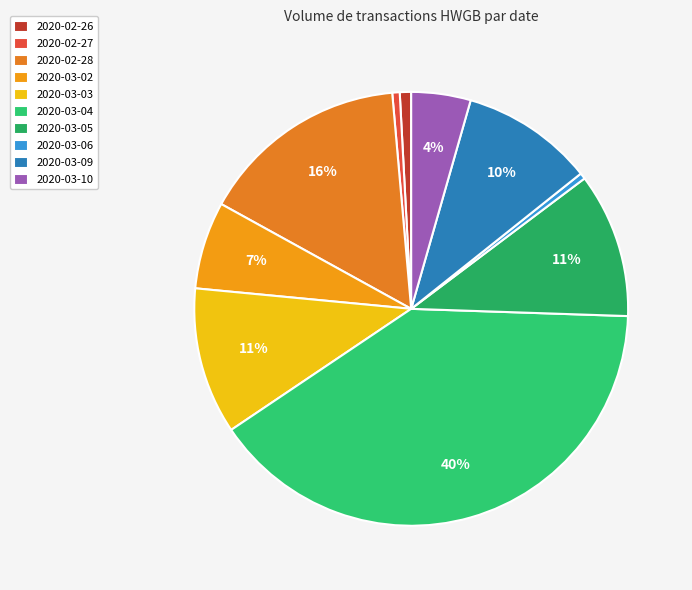

Which slice is the largest?

2020-03-04